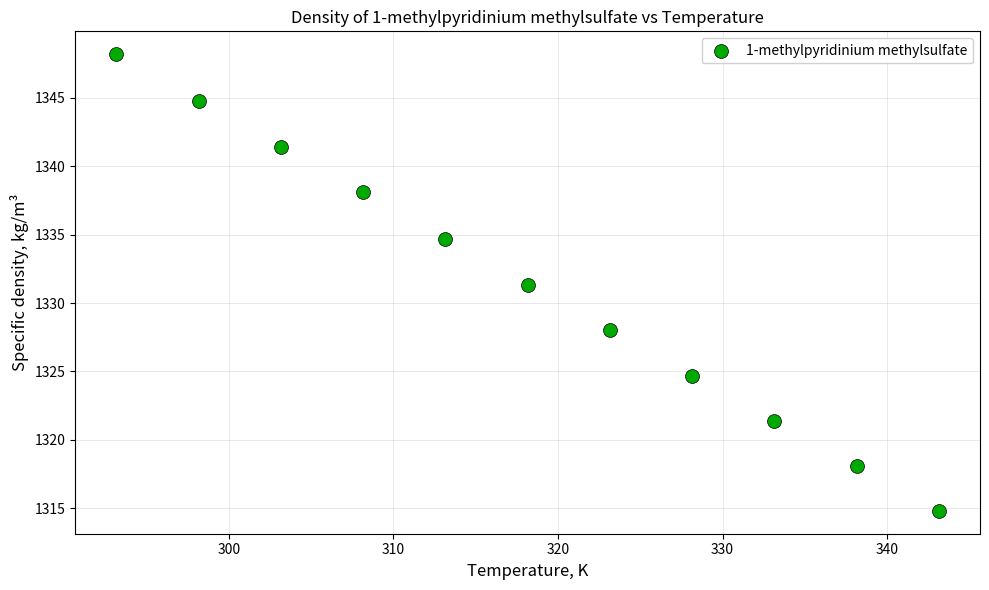

What is the range of Y values (max minus min)?

33.4